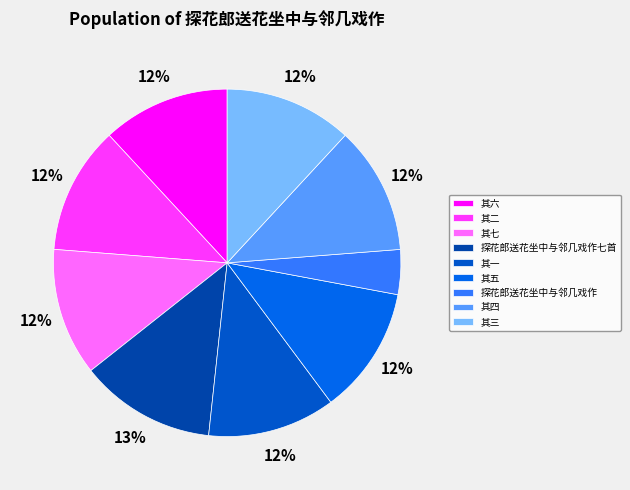

How many segments does this pie chart have?

9